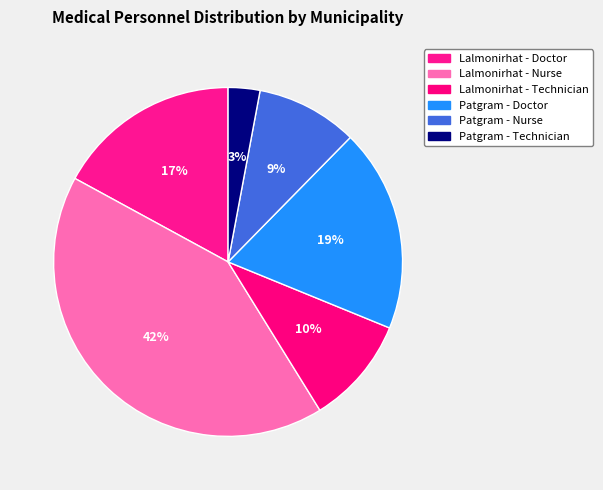

To the nearest percent, what is the average slice percentage?

17%